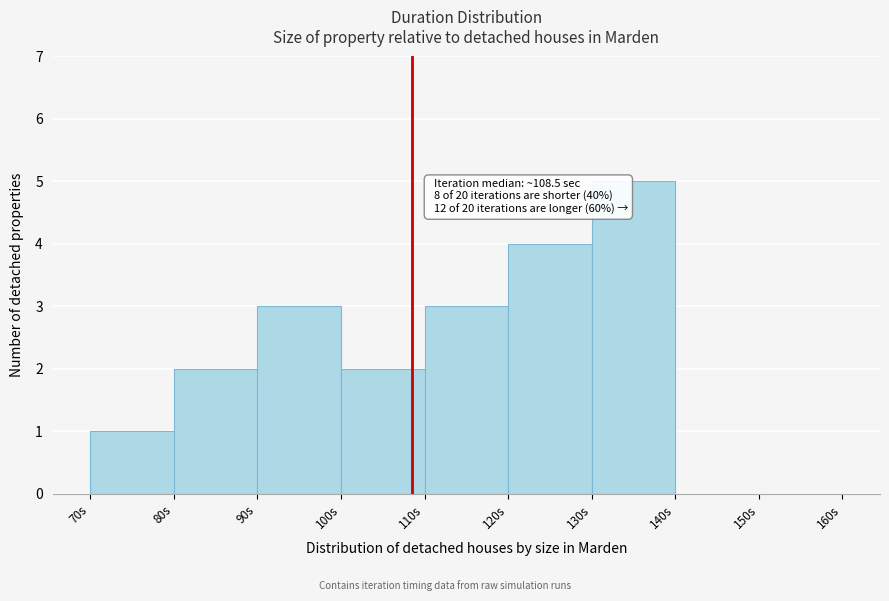

Over which range of the x-axis is the bar tallest?

130 to 140